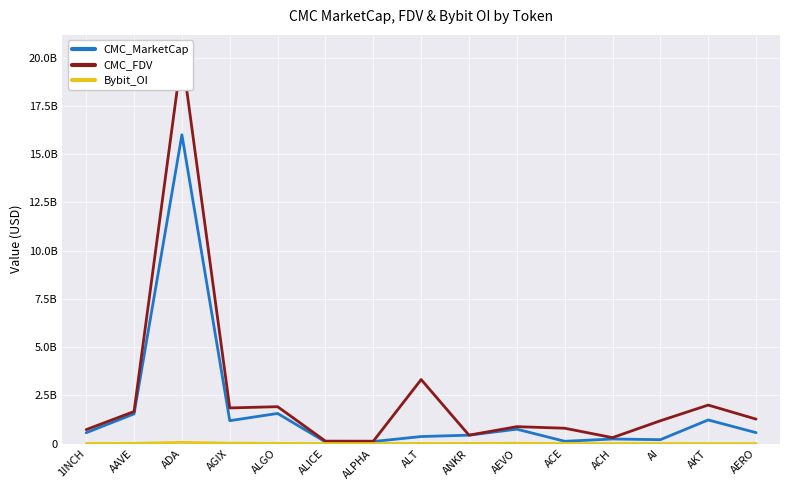

Which has a higher value, AKT or AEVO?

AKT